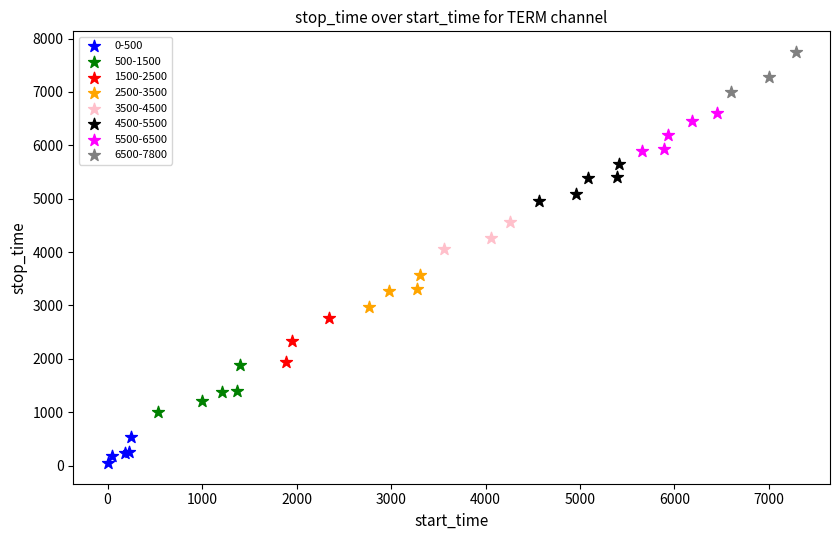

Which series contains the highest Y value?

6500-7800